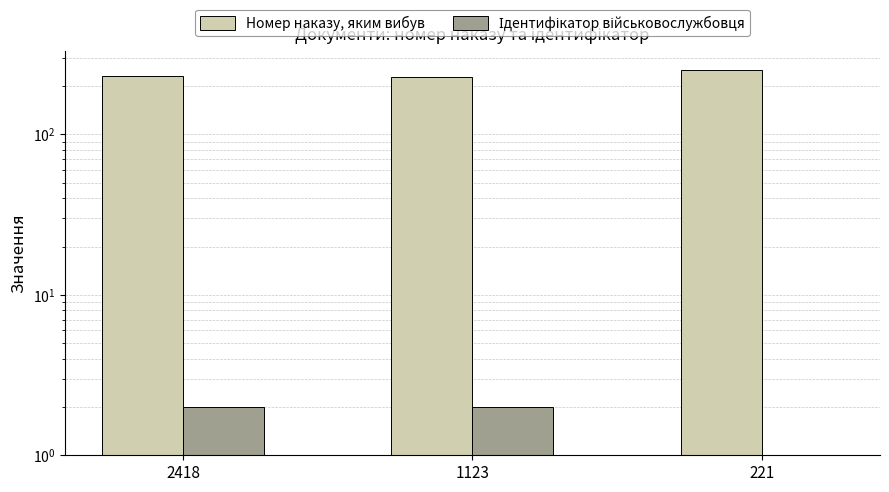

Rank the series by their maximum value, from lowest to highest.

Ідентифікатор військовослужбовця, Номер наказу, яким вибув